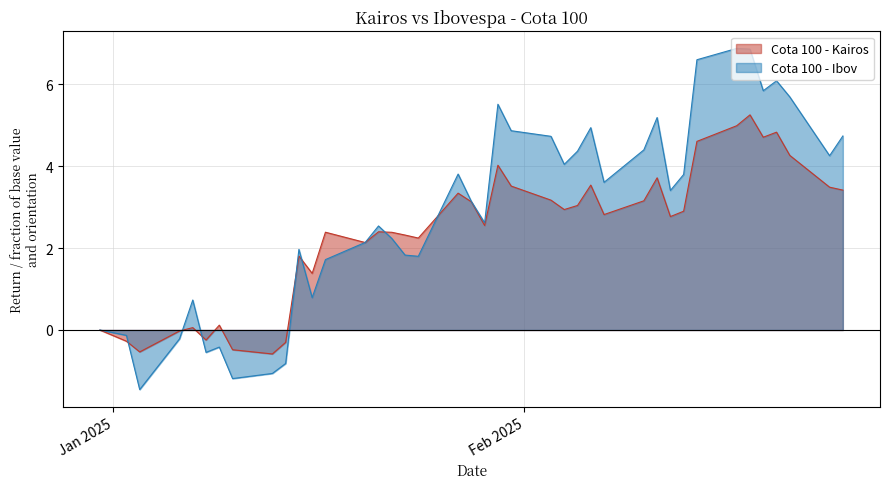

Does the chart display data point markers on the line(s)?

No